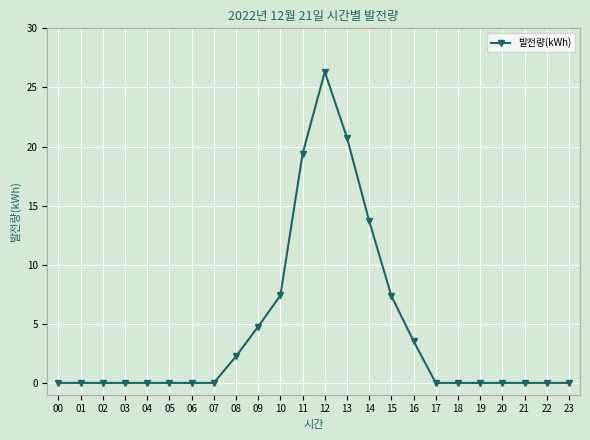

Is it true that the value at 20 is 18.1?

False